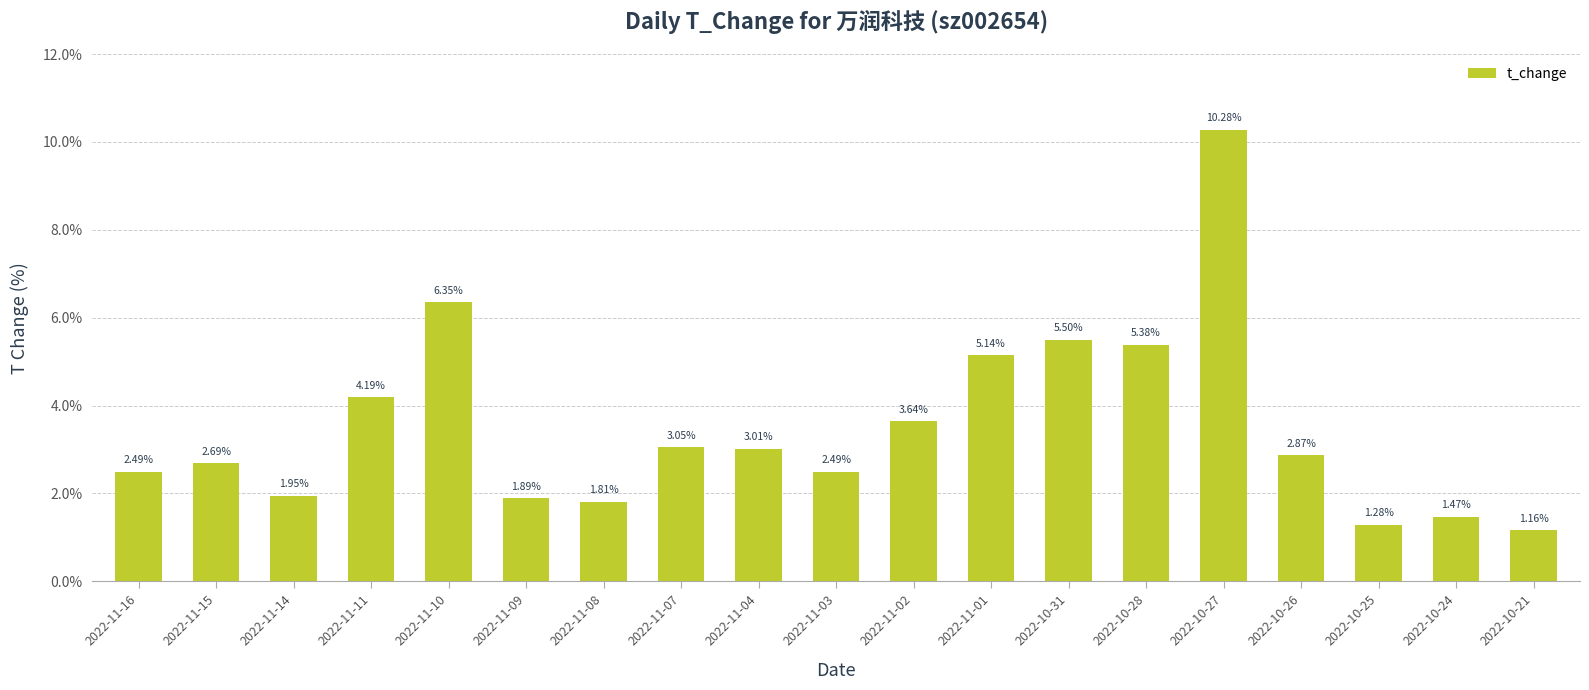

At which category does the chart reach its peak across all series?

2022-10-27